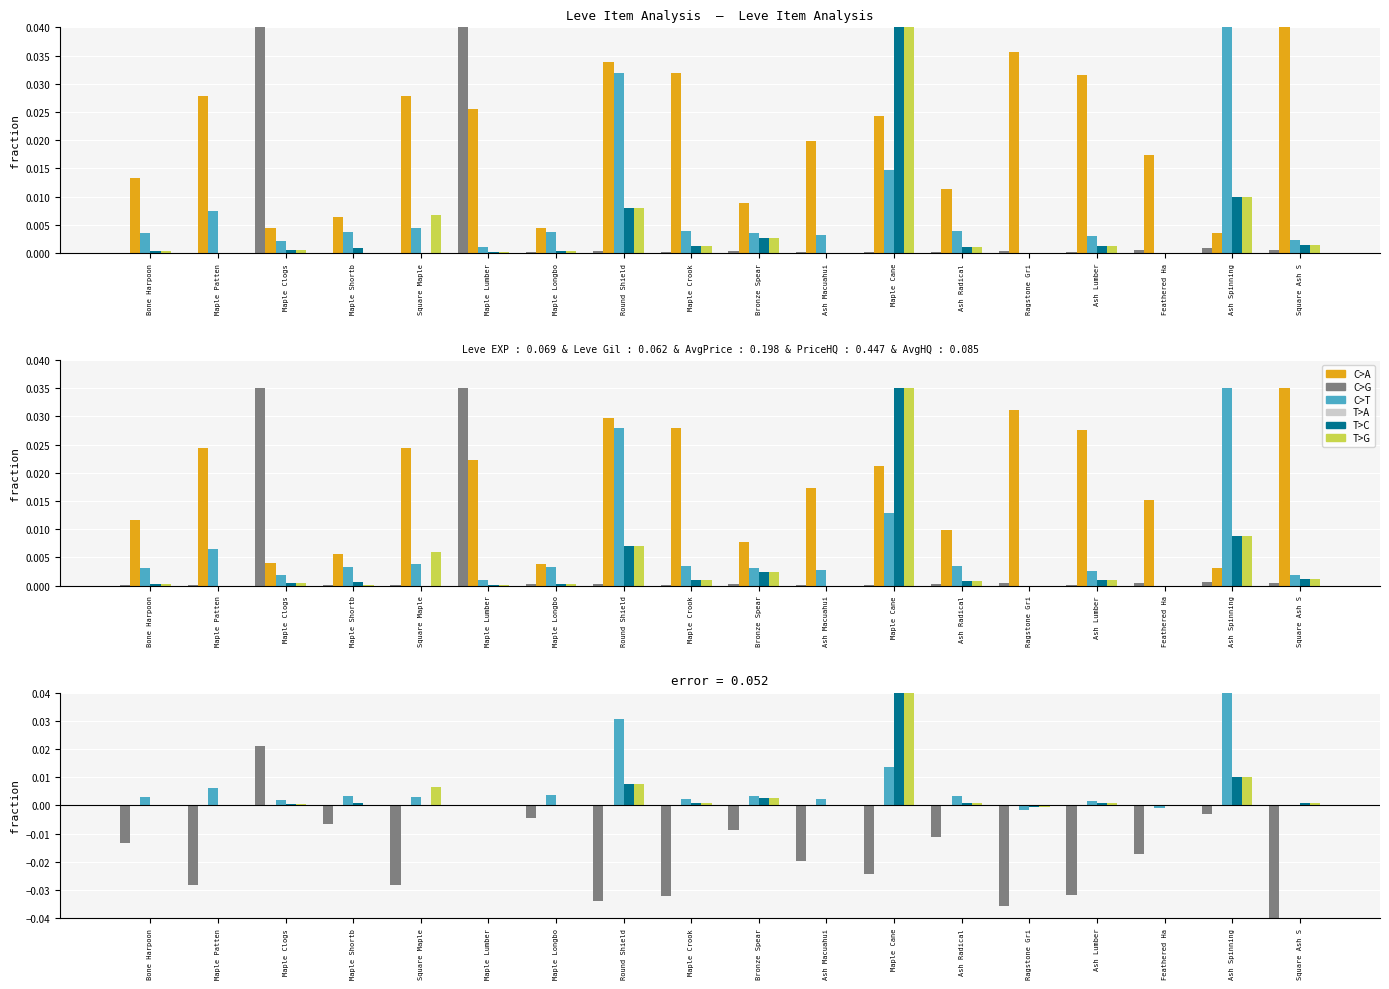

How many bars are there in each group?

5